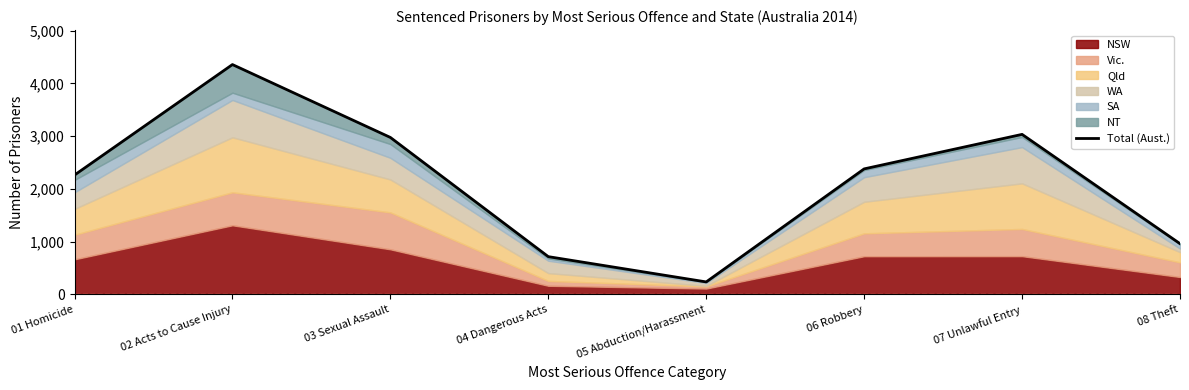

How many lines are shown in the chart?

1